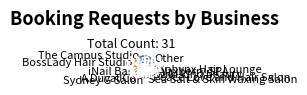

True or false: Sea Salt & Skin Waxing Salon accounts for 6% of the total.

True